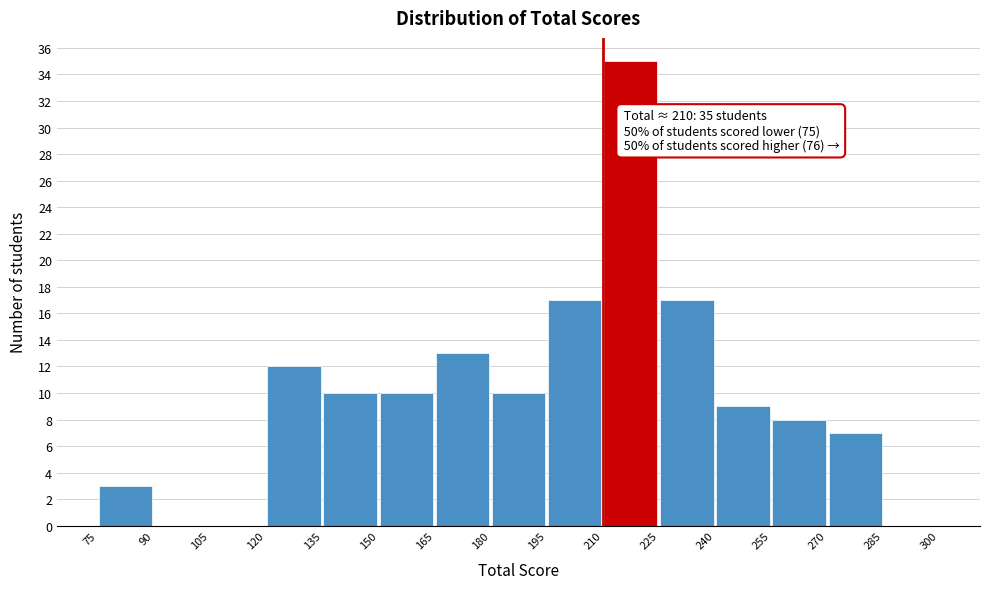

Over which range of the x-axis is the bar tallest?

210 to 225